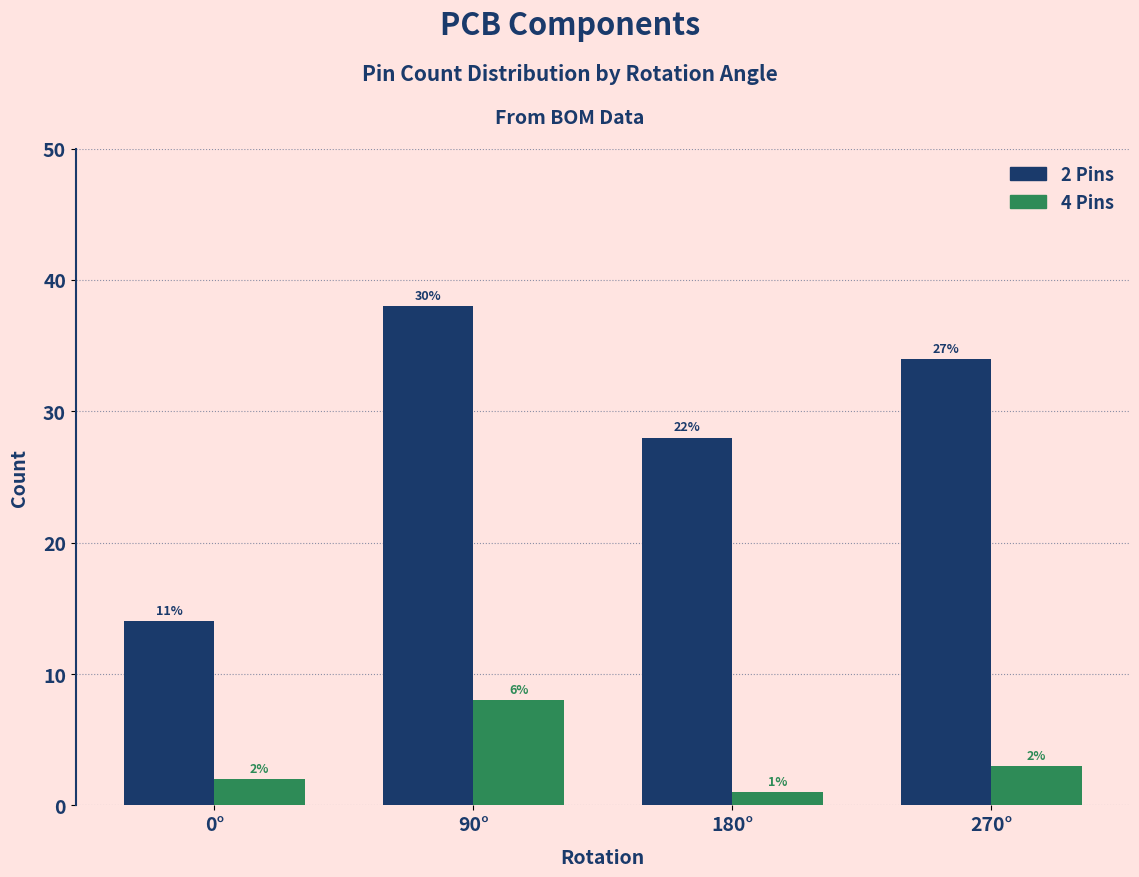

What are all the series names shown in the legend?

2 Pins, 4 Pins